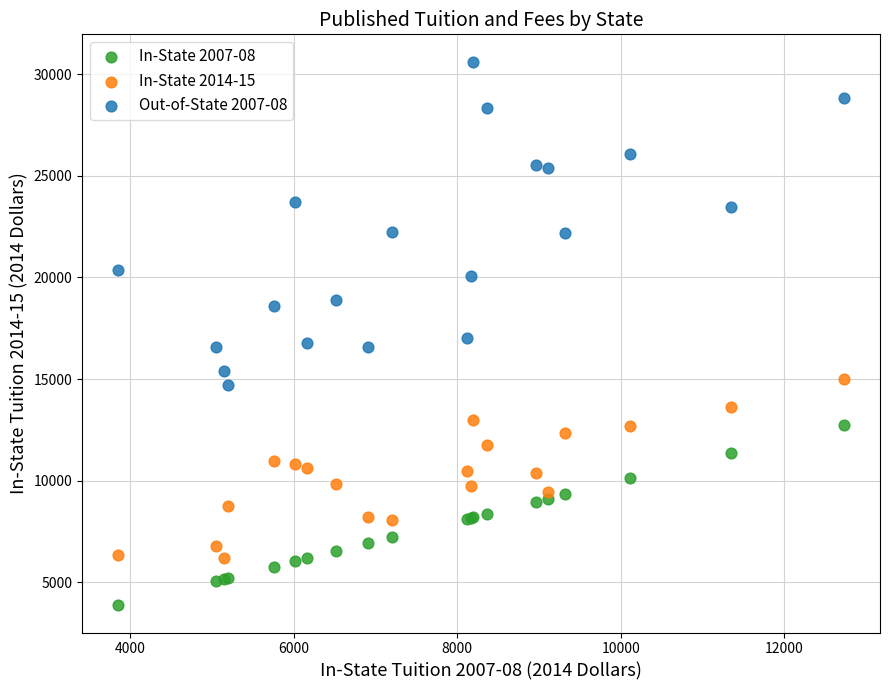

What are all the series names shown in the legend?

In-State 2007-08, In-State 2014-15, Out-of-State 2007-08